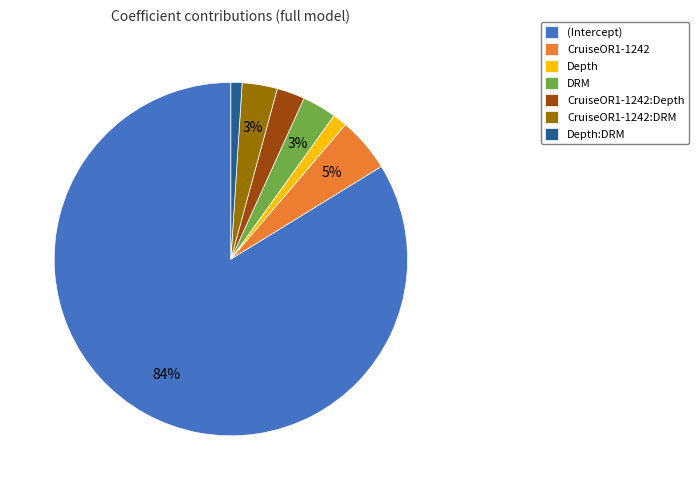

Does any single category account for the majority?

Yes